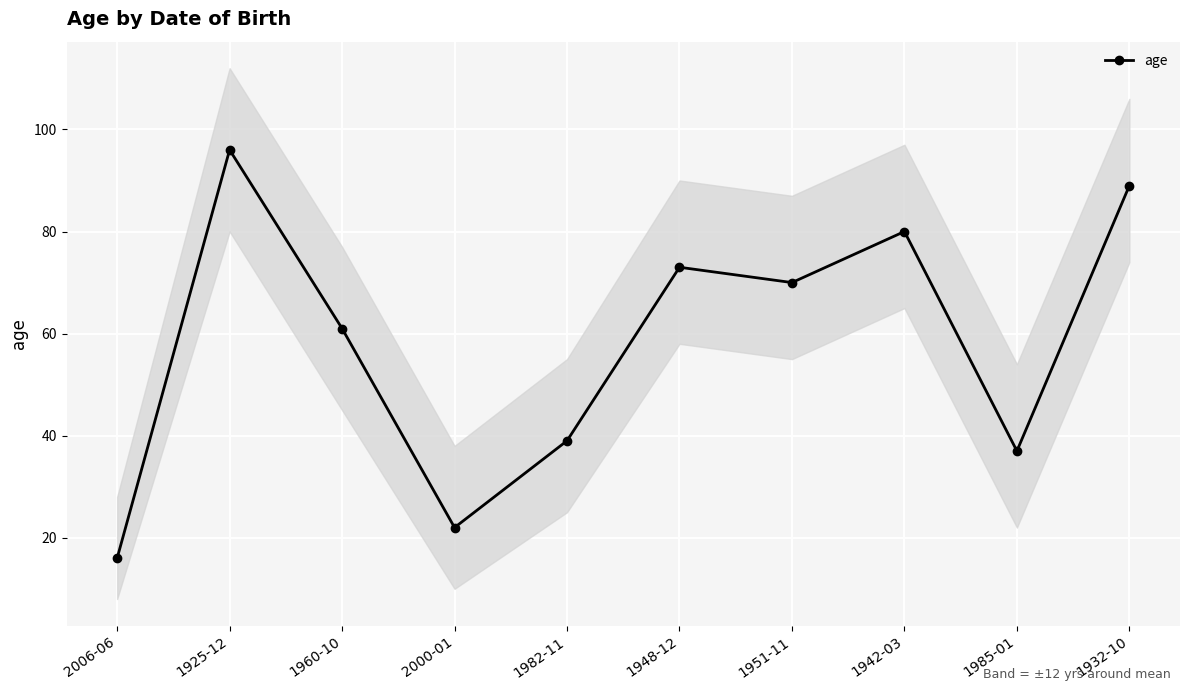

Is it true that the value at 2006-06 is 7?

False